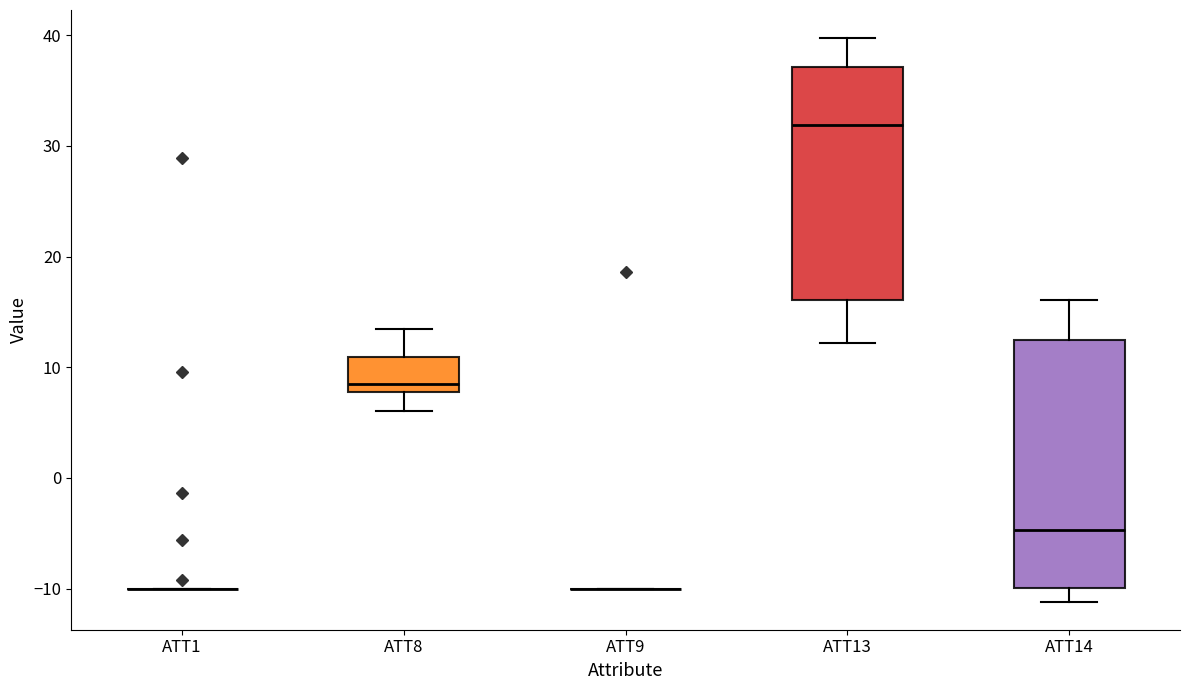

Where does the median line of the box for ATT8 sit on the y-axis? The values are not printed on the chart, so give them approximately, as read against the axis.

9